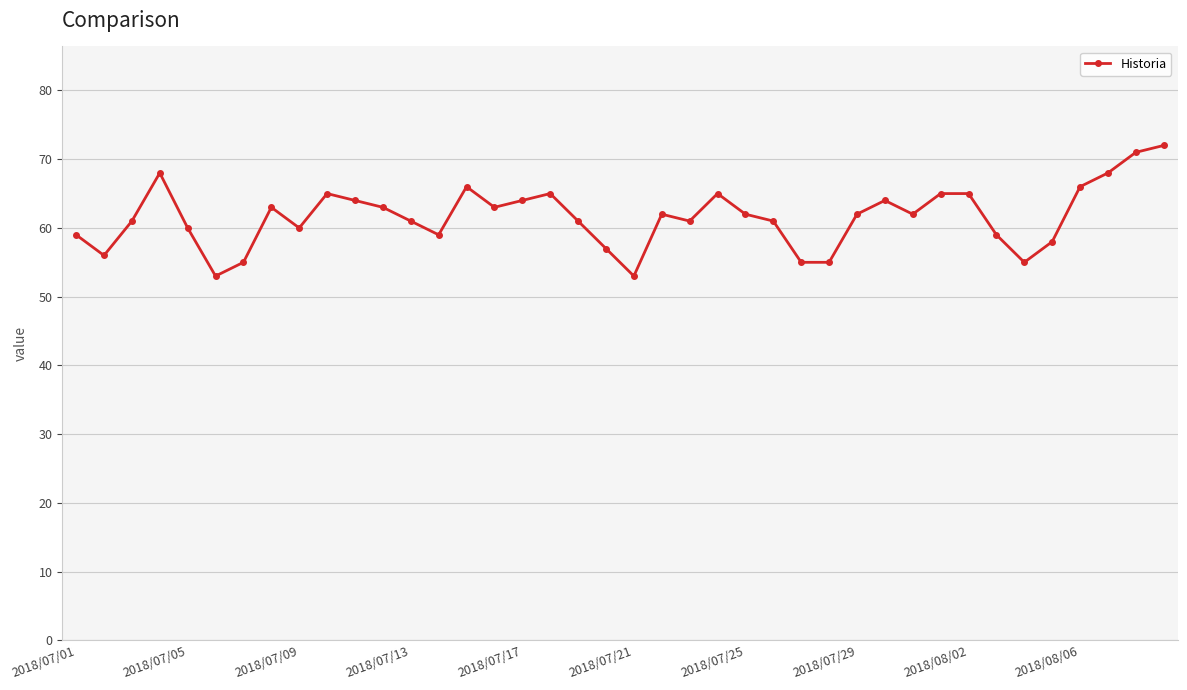

What is the value of the 33rd point from the left?

65